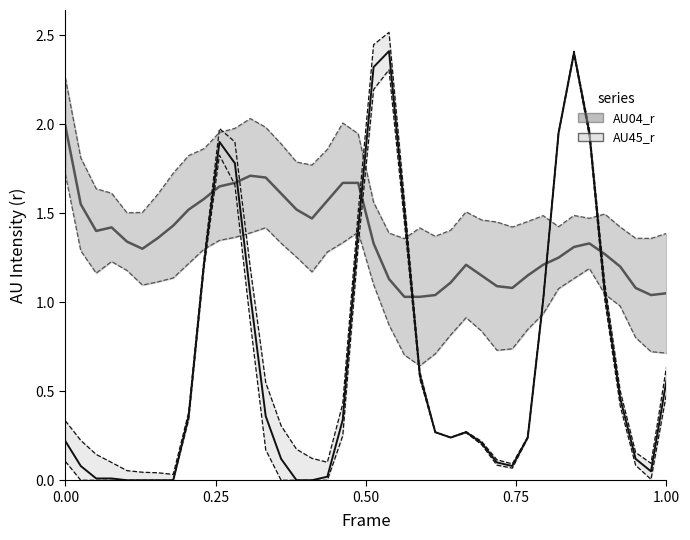

Reading right to left, transcribe all the data shown in this chart.

AU04_r: 1.1	1.0	1.1	1.2	1.3	1.3	1.3	1.2	1.2	1.1	1.1	1.1	1.1	1.2	1.1	1.0	1.0	1.0	1.1	1.3	1.7	1.7	1.6	1.5	1.5	1.6	1.7	1.7	1.7	1.6	1.6	1.5	1.4	1.4	1.3	1.3	1.4	1.4	1.6	2.0
AU45_r: 0.6	0.1	0.1	0.5	1.1	1.9	2.4	1.9	1.0	0.2	0.1	0.1	0.2	0.3	0.2	0.3	0.6	1.5	2.4	2.3	1.4	0.3	0.0	0.0	0.0	0.1	0.4	1.0	1.8	1.9	1.2	0.4	0.0	0.0	0.0	0.0	0.0	0.0	0.1	0.2